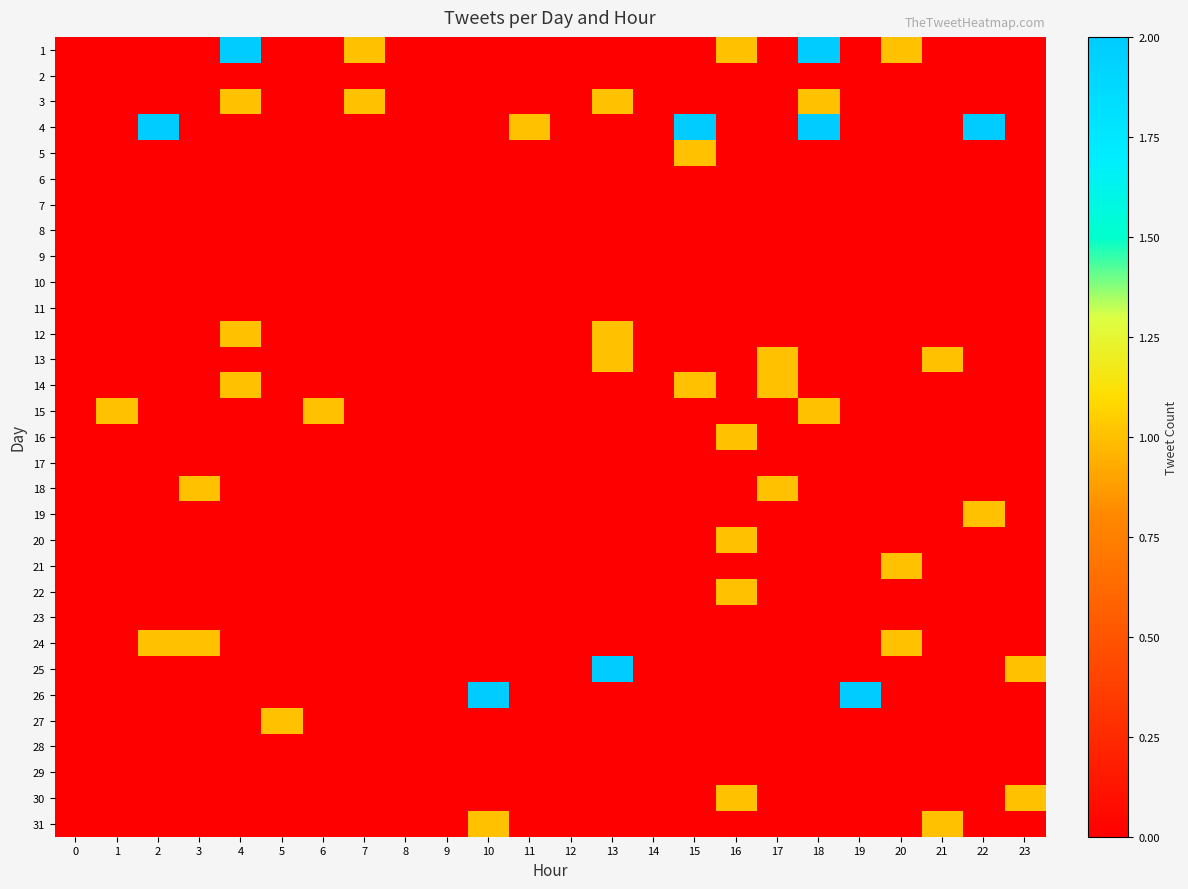

How many distinct data groups are displayed?

31